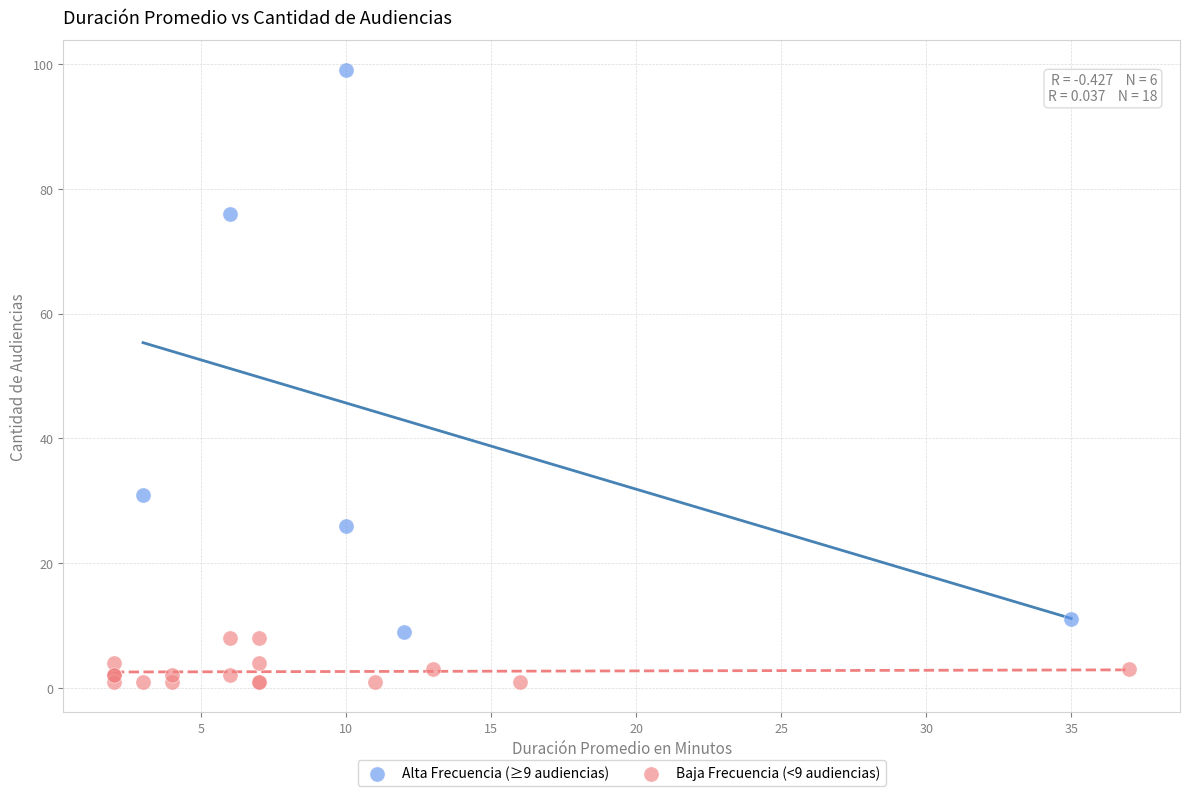

Which series contains the lowest Y value?

Baja Frecuencia (<9 audiencias)